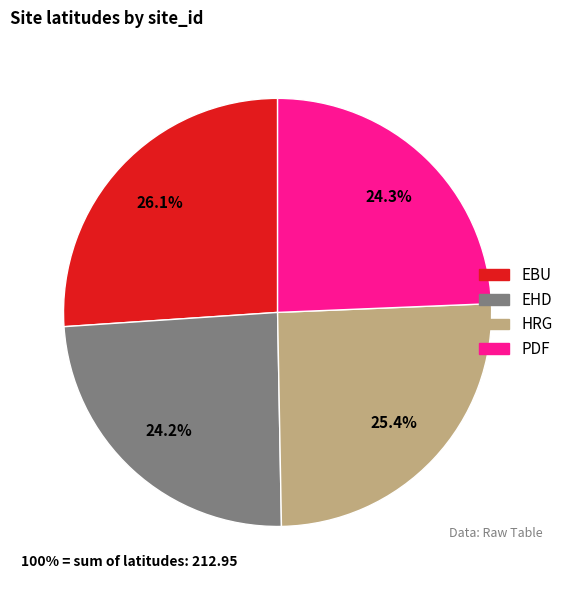

What is the largest slice in the pie chart?

EBU